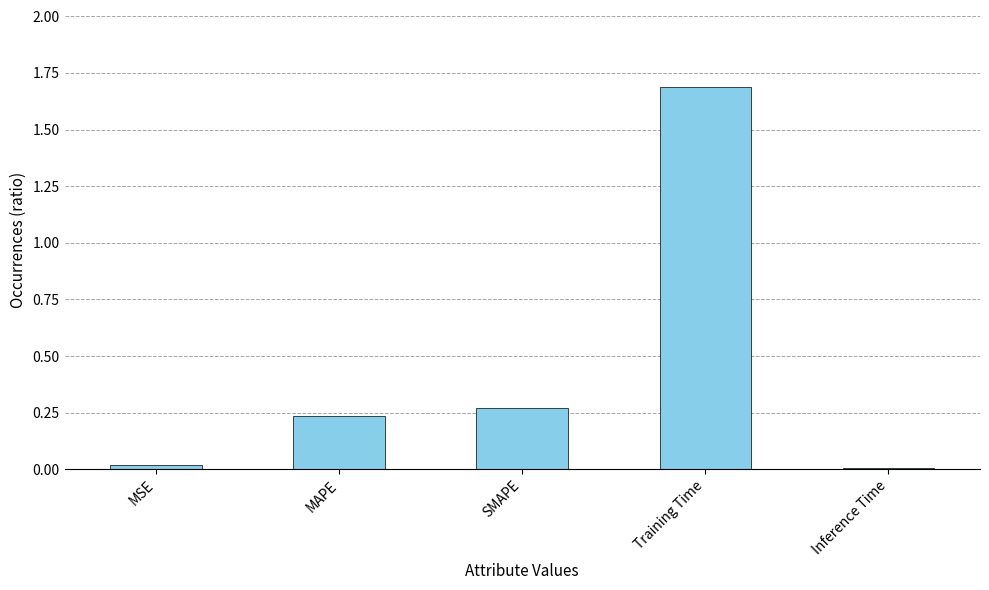

What is the change in value from SMAPE to Inference Time?

-0.3